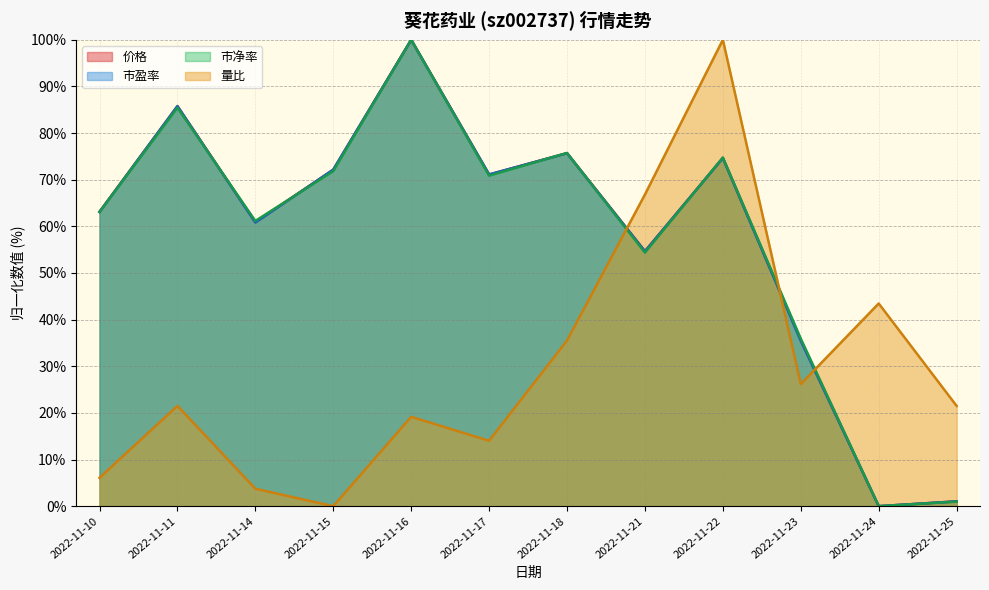

The value of 量比 at 2022-11-17 is 14.0. True or false?

True